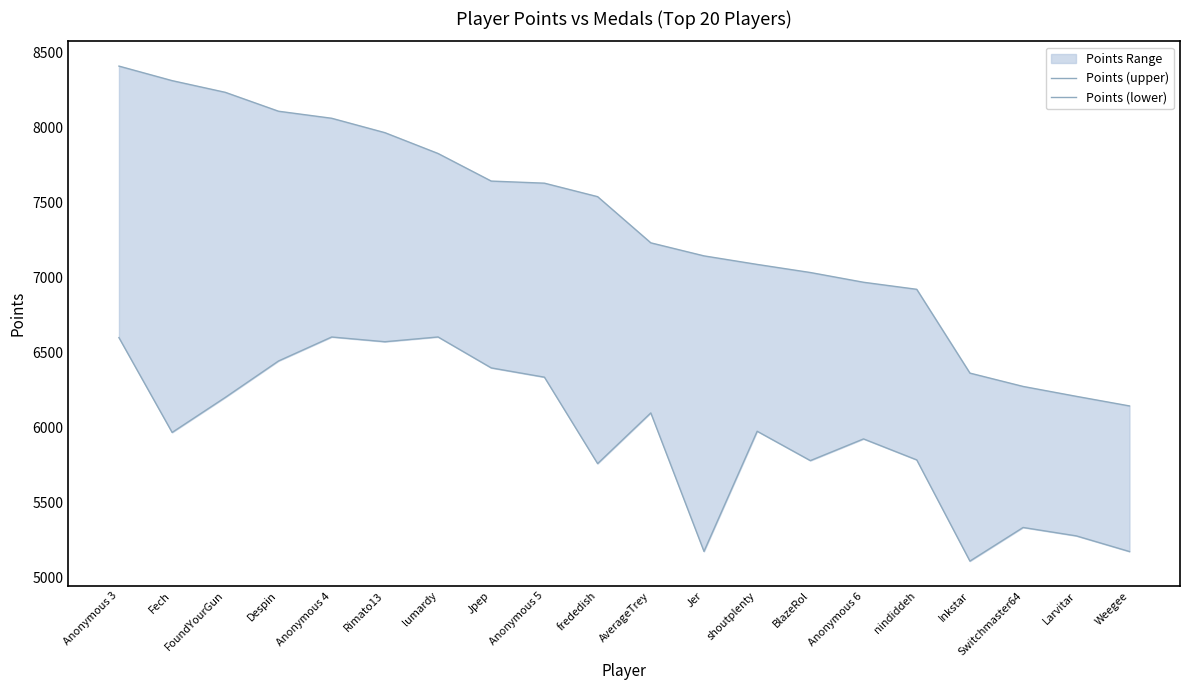

Which label corresponds to the smallest value in the chart?

Inkstar